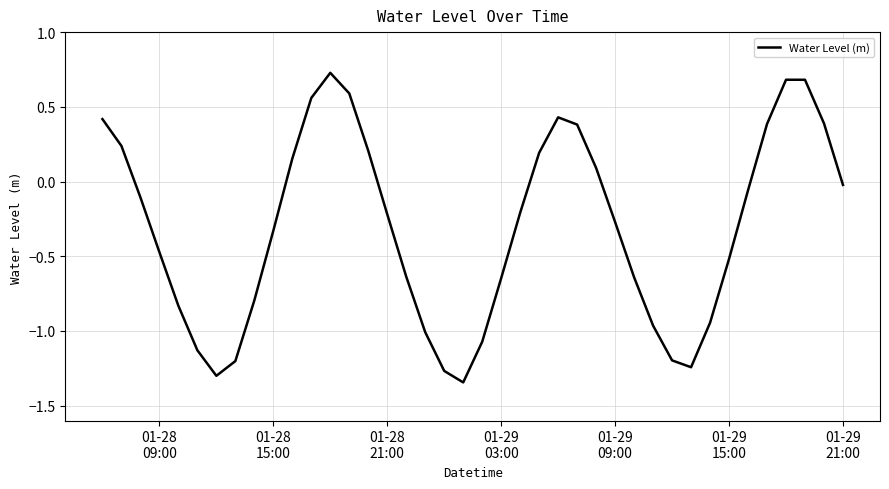

What is the difference between the maximum and minimum values?

2.1